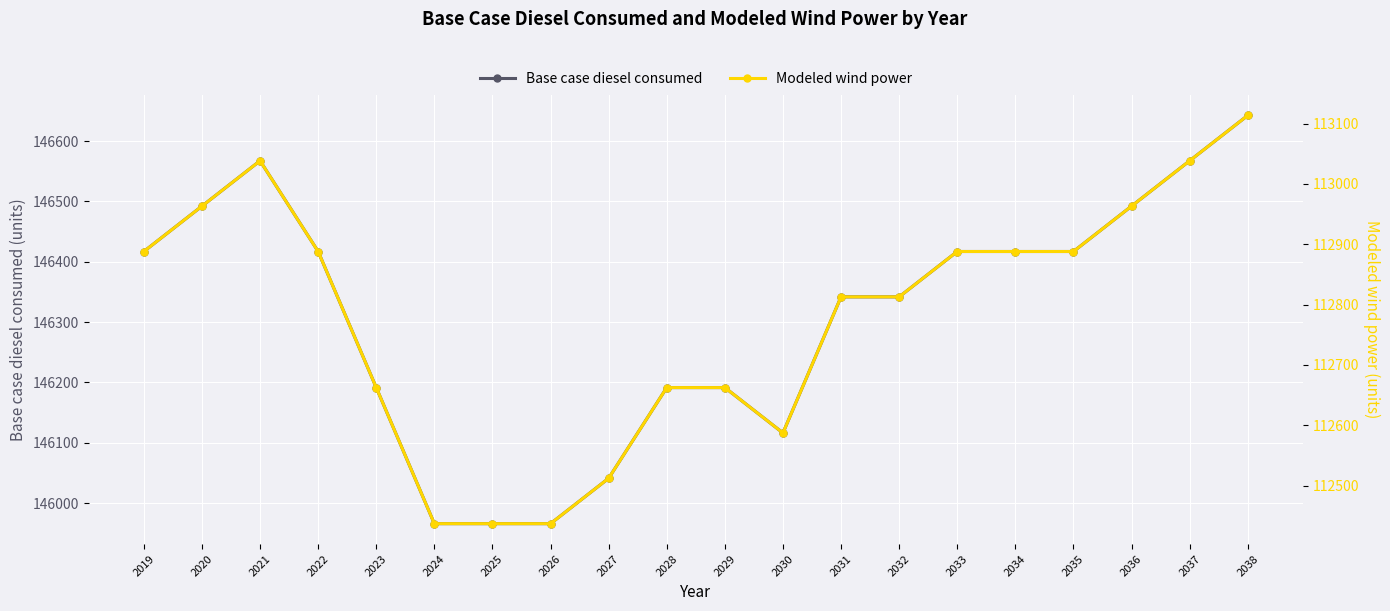

Which series has the largest range (max minus min)?

Modeled wind power